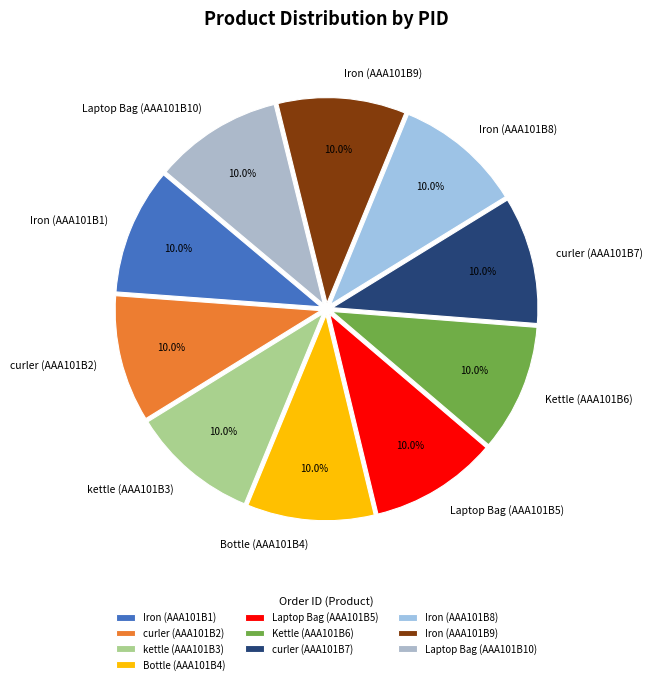

The Laptop Bag (AAA101B5) slice represents 10% of the pie. True or false?

True